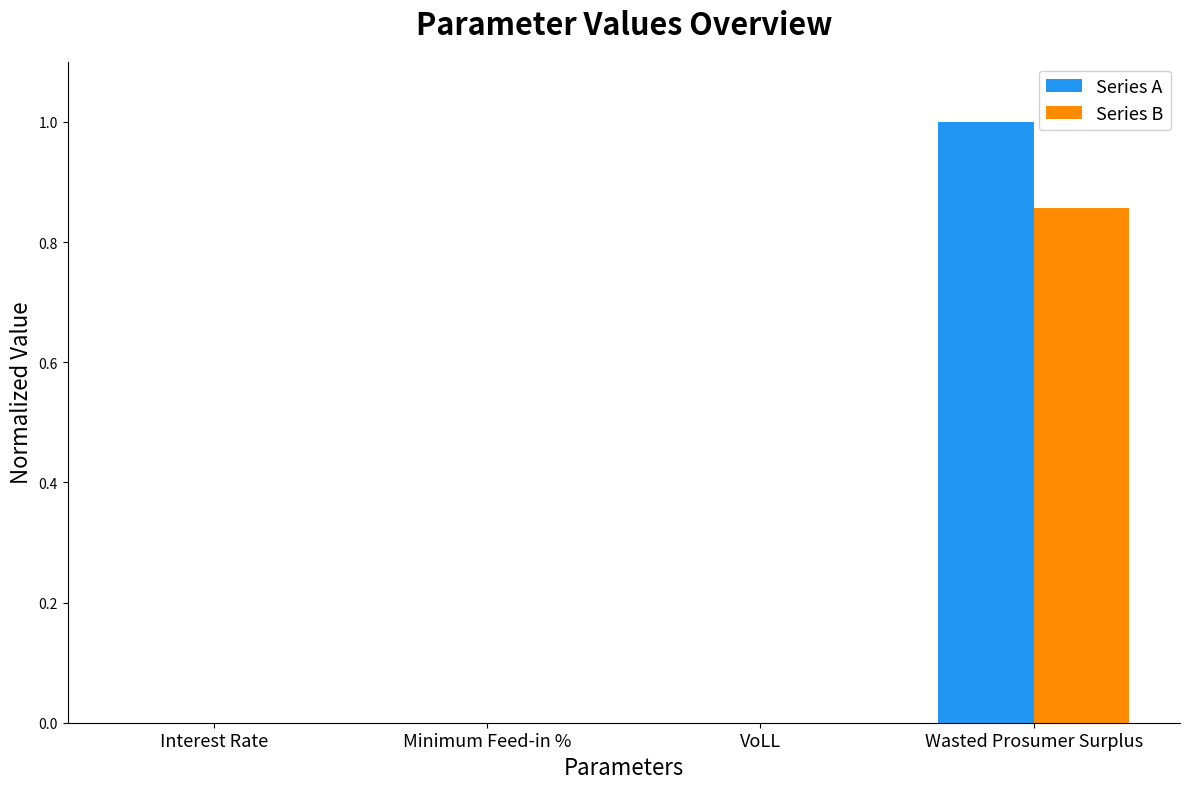

At which category is the sum across all series the highest?

Wasted Prosumer Surplus